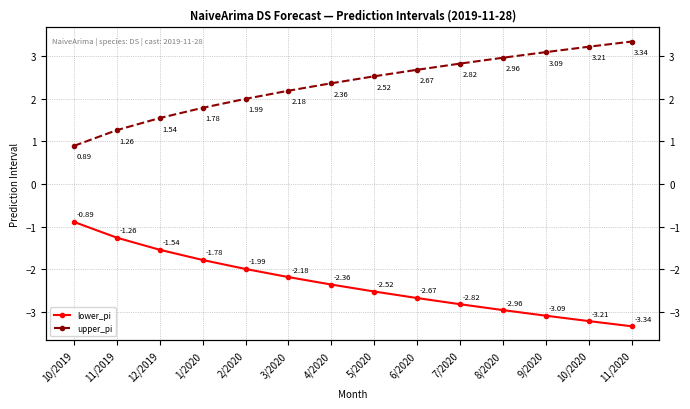

True or false: upper_pi and lower_pi cross at least once.

False